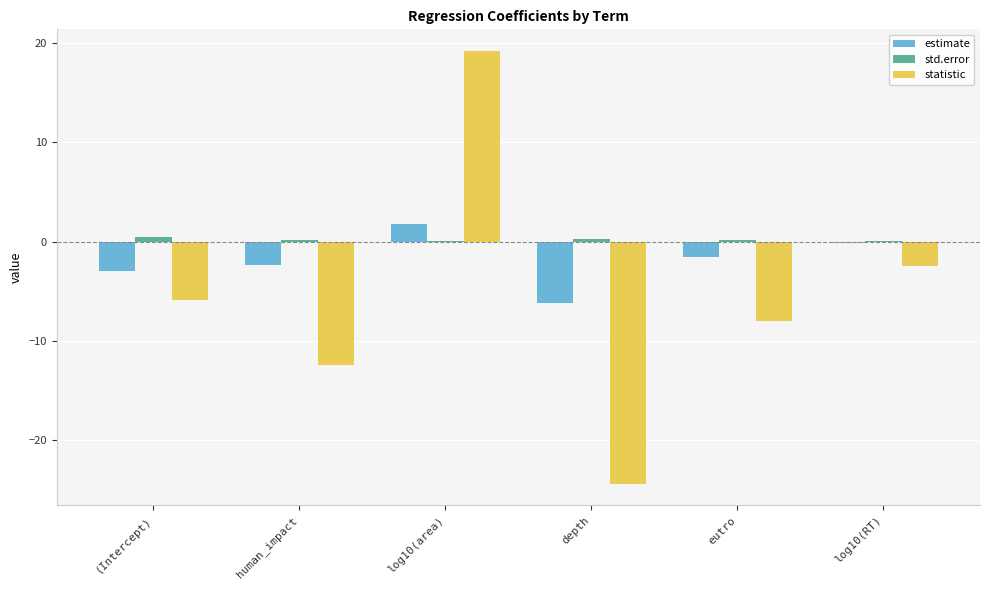

Is it true that statistic equals -19.6 at human_impact?

False